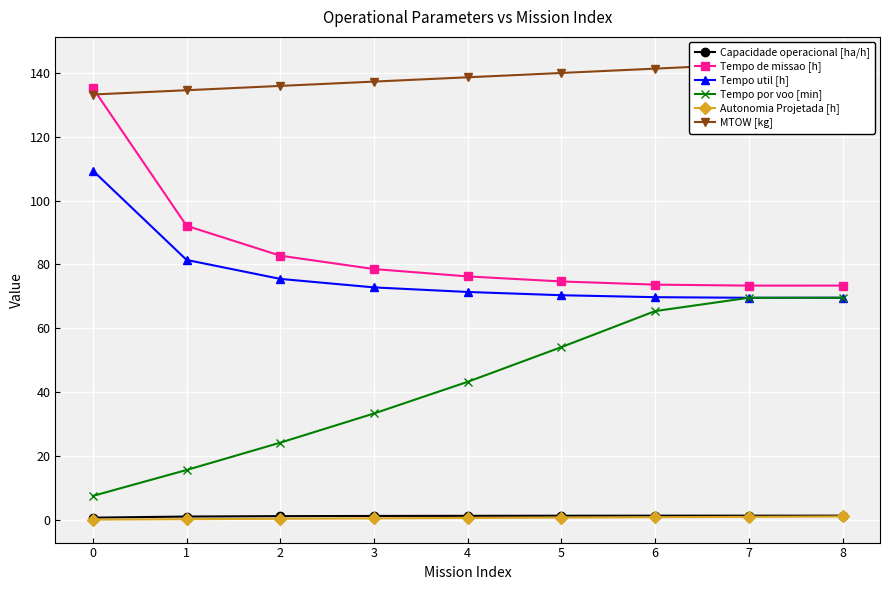

Reading right to left, extract all data points from this chart.

Capacidade operacional [ha/h]: 8=1.4	7=1.4	6=1.4	5=1.3	4=1.3	3=1.3	2=1.2	1=1.1	0=0.7
Tempo de missao [h]: 8=73.4	7=73.4	6=73.7	5=74.7	4=76.3	3=78.6	2=82.8	1=92.1	0=135.2
Tempo util [h]: 8=69.6	7=69.6	6=69.8	5=70.4	4=71.4	3=72.8	2=75.5	1=81.4	0=109.4
Tempo por voo [min]: 8=69.6	7=69.6	6=65.4	5=54.1	4=43.3	3=33.4	2=24.2	1=15.7	0=7.5
Autonomia Projetada [h]: 8=1.1	7=1.0	6=0.9	5=0.8	4=0.6	3=0.5	2=0.4	1=0.3	0=0.1
MTOW [kg]: 8=144.1	7=142.7	6=141.3	5=139.9	4=138.6	3=137.2	2=135.9	1=134.6	0=133.2